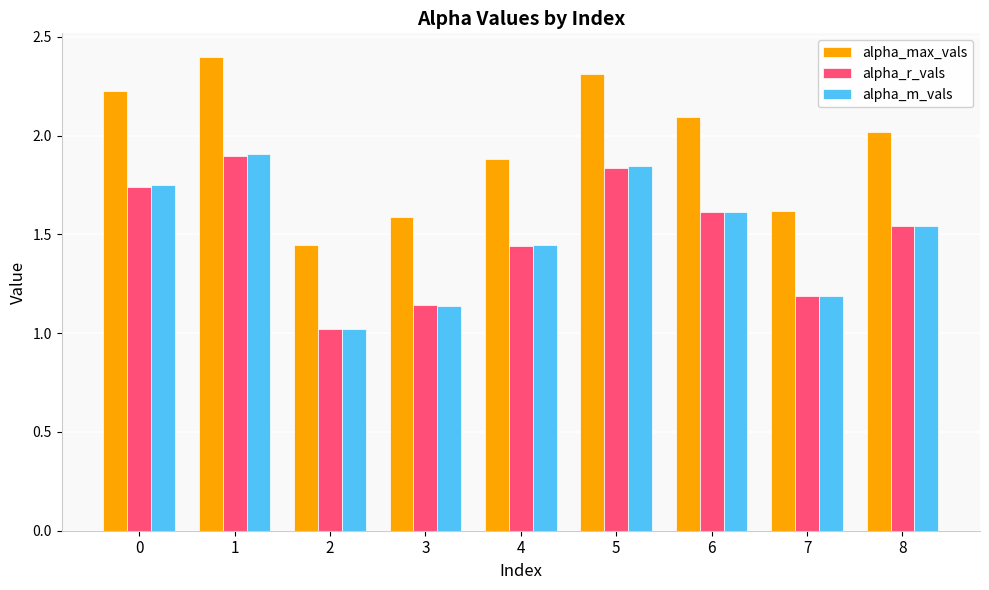

How many bars are there in each group?

3